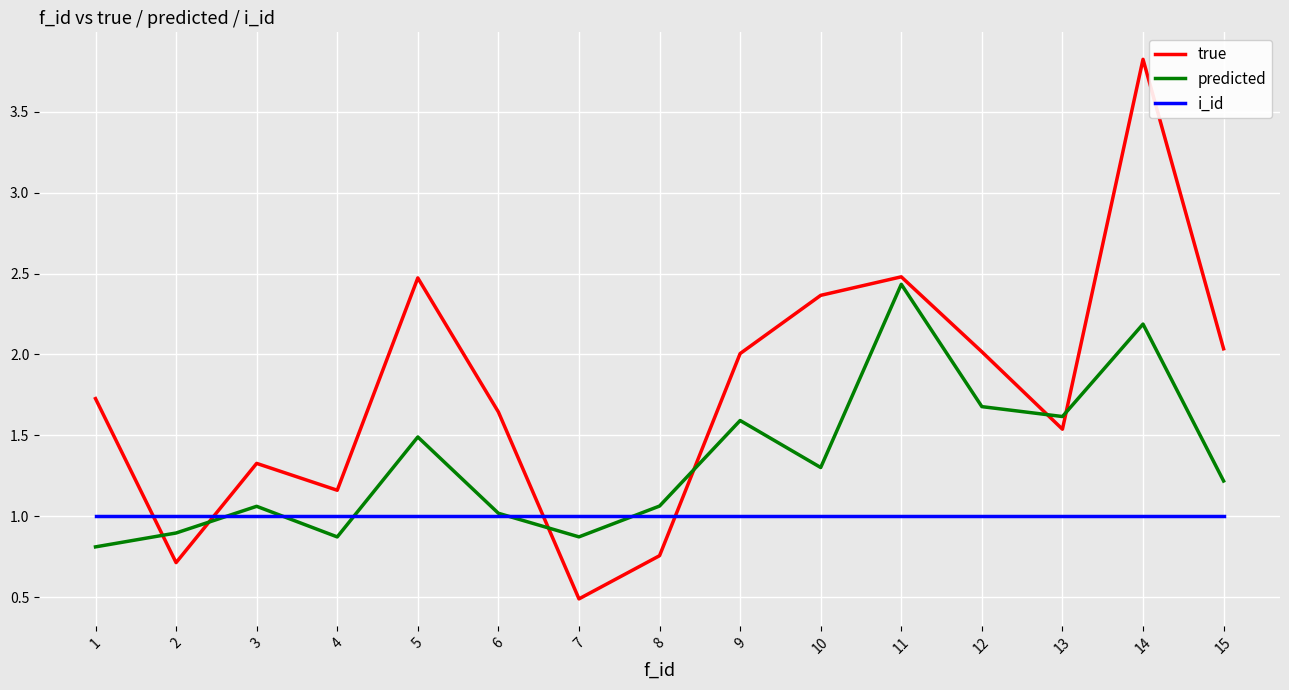

List the series in order of their peak value, lowest first.

i_id, predicted, true